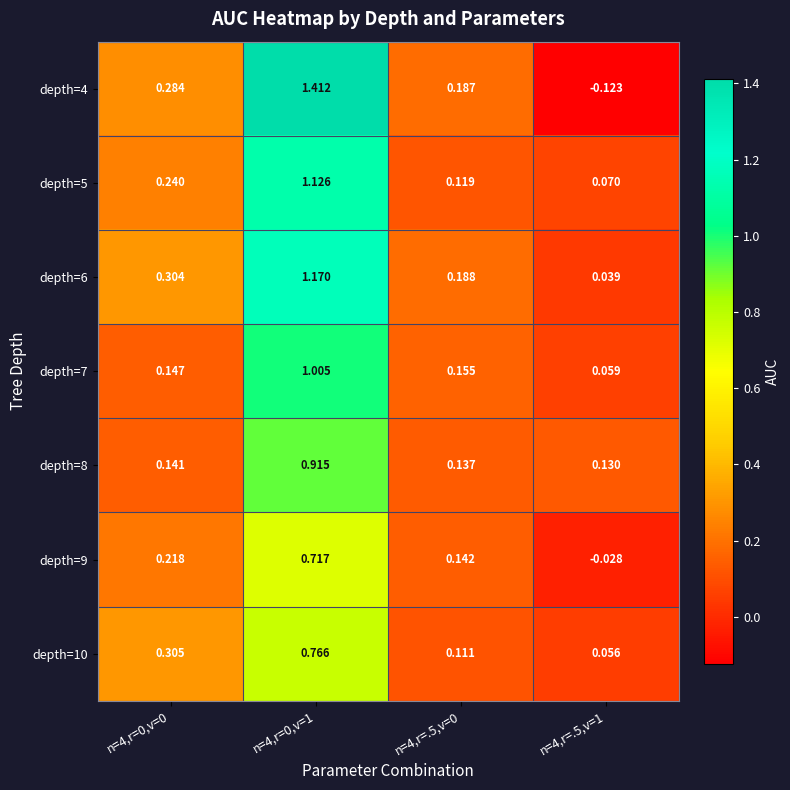

Rank the series at n=4,r=0,v=0 from highest to lowest value.

depth=10, depth=6, depth=4, depth=5, depth=9, depth=7, depth=8